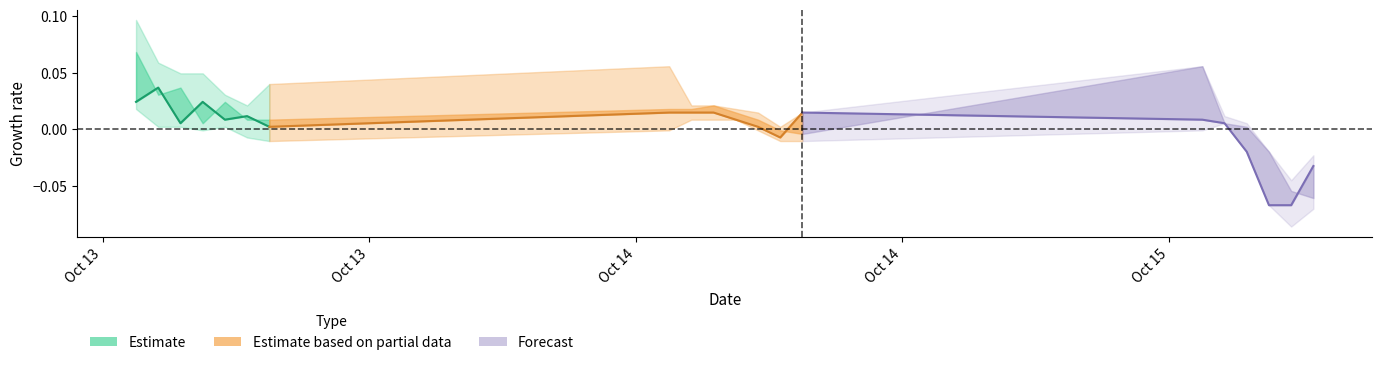

True or false: the data shows 0.0 at Oct 15.

False